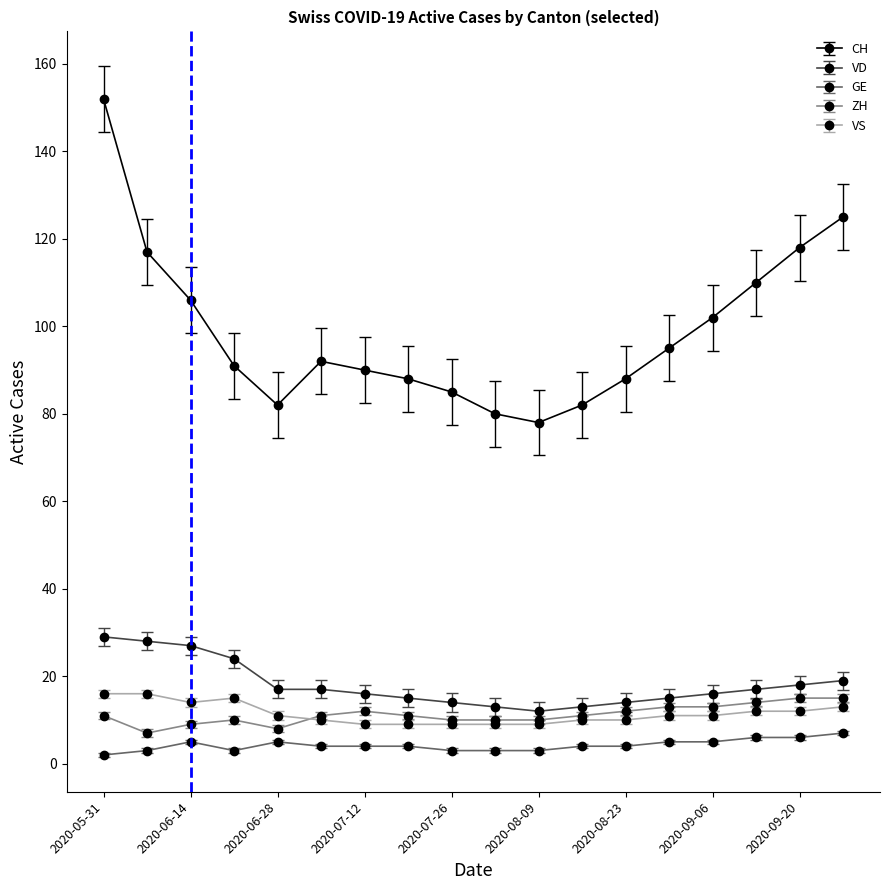

Which series has the largest total across all categories?

CH